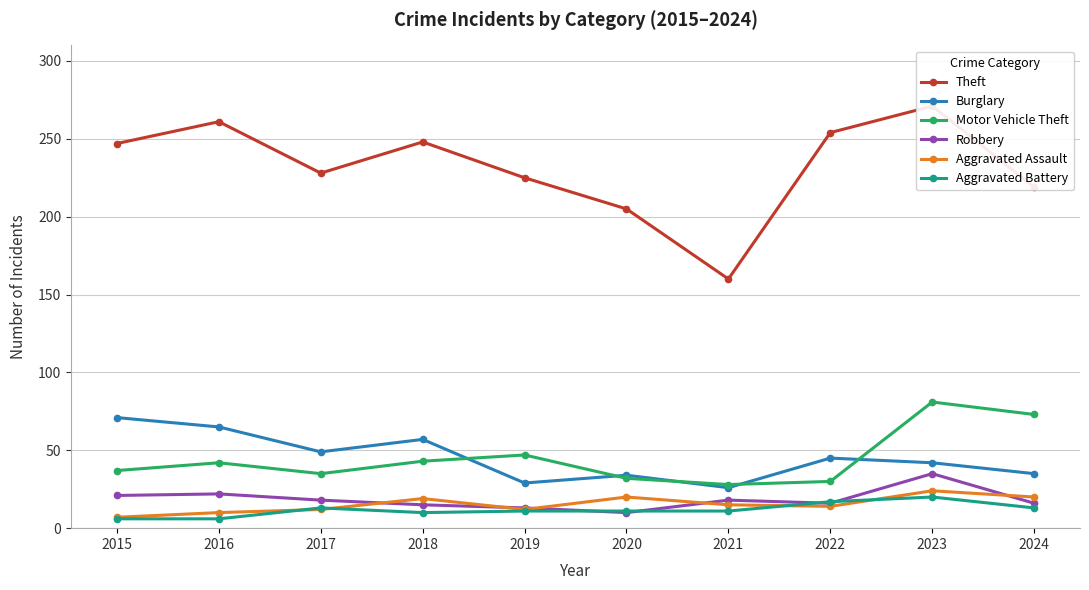

What is the sum of all Motor Vehicle Theft values?

448